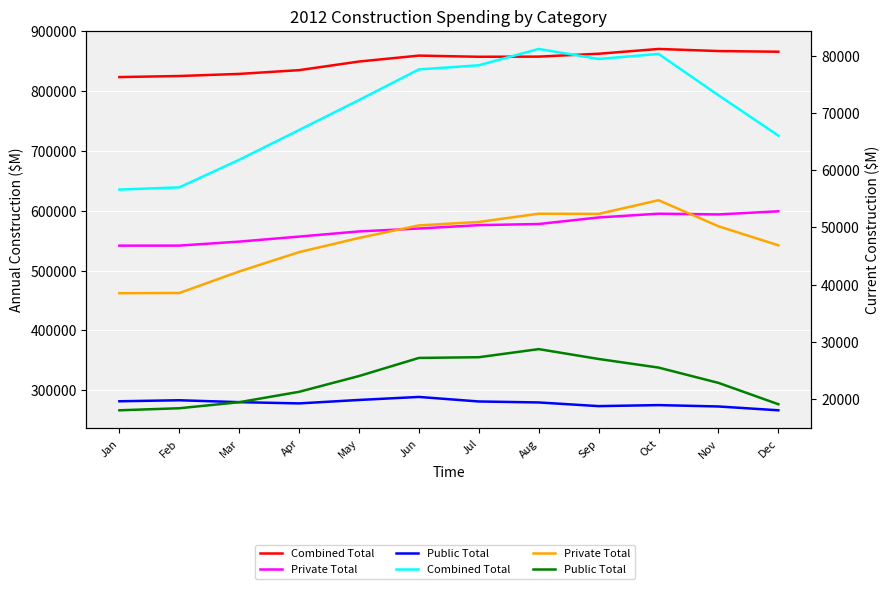

How many data points in Combined Total are above 73071?

5